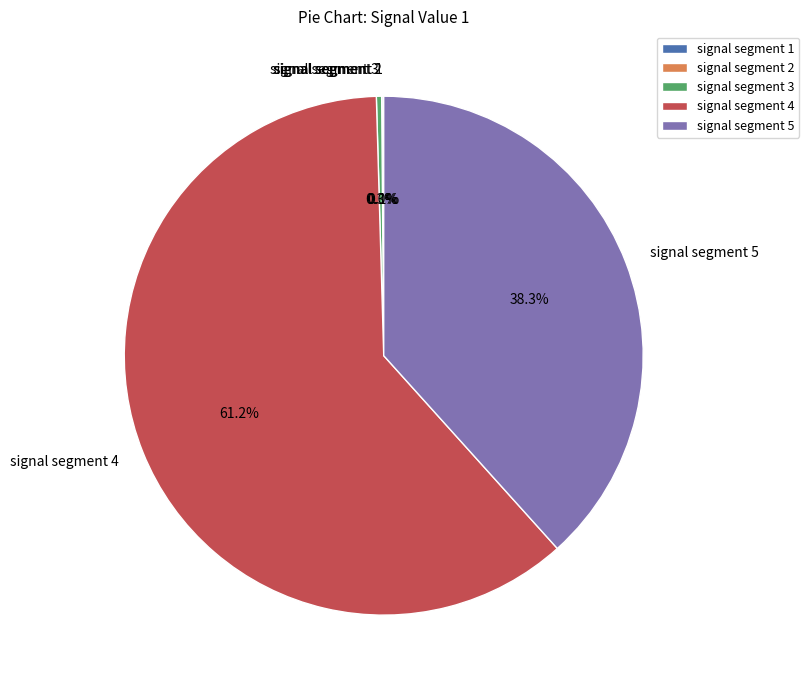

Which category has the biggest portion of the pie?

signal segment 4